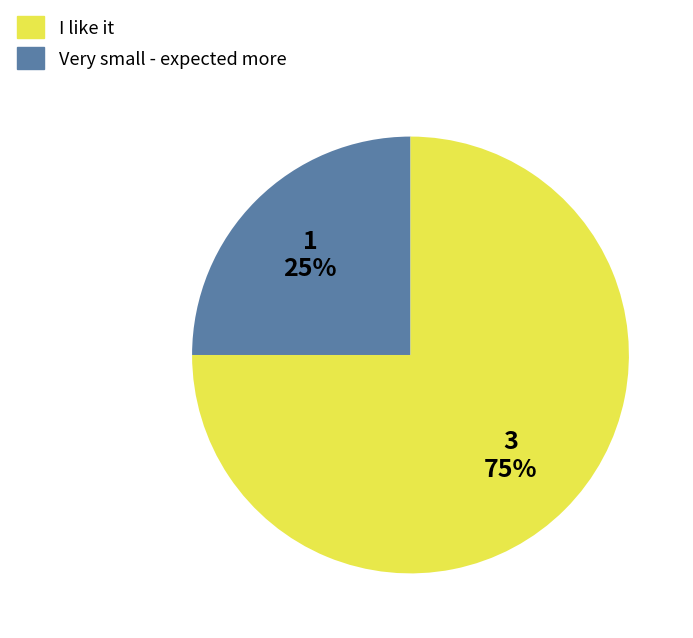

To the nearest percent, what is the difference between the largest and smallest slice percentages?

50%